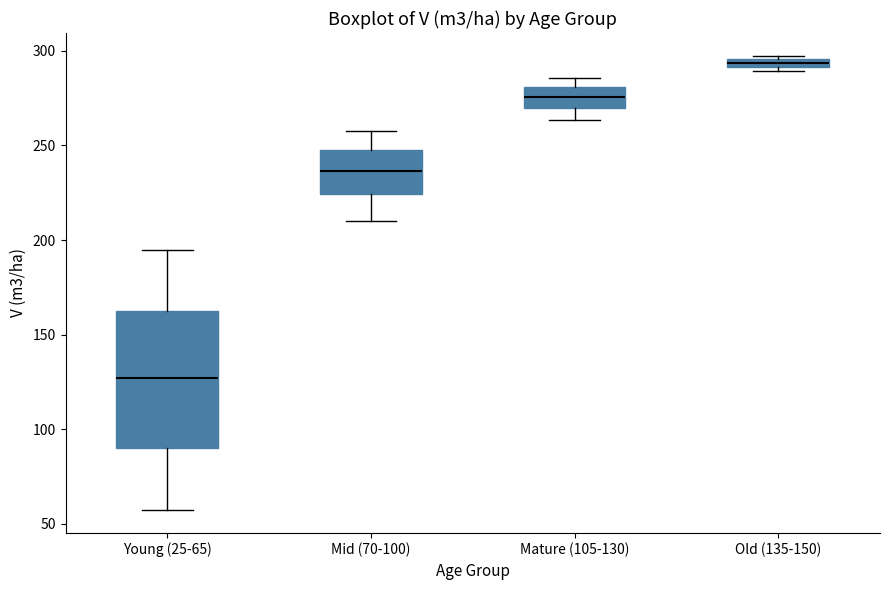

Where does the lower whisker of the box for Mid (70-100) end on the y-axis? The values are not printed on the chart, so give them approximately, as read against the axis.

210